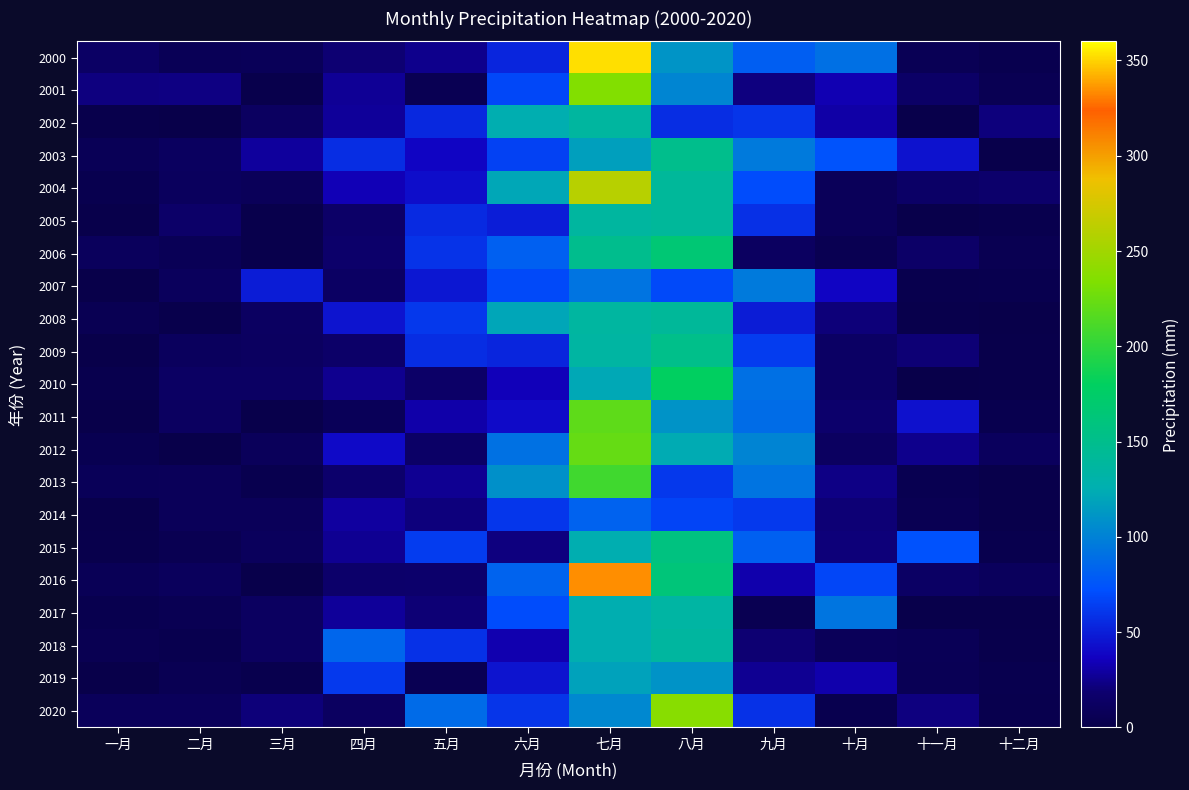

What is the spread (max minus min) of values at 七月?

269.8